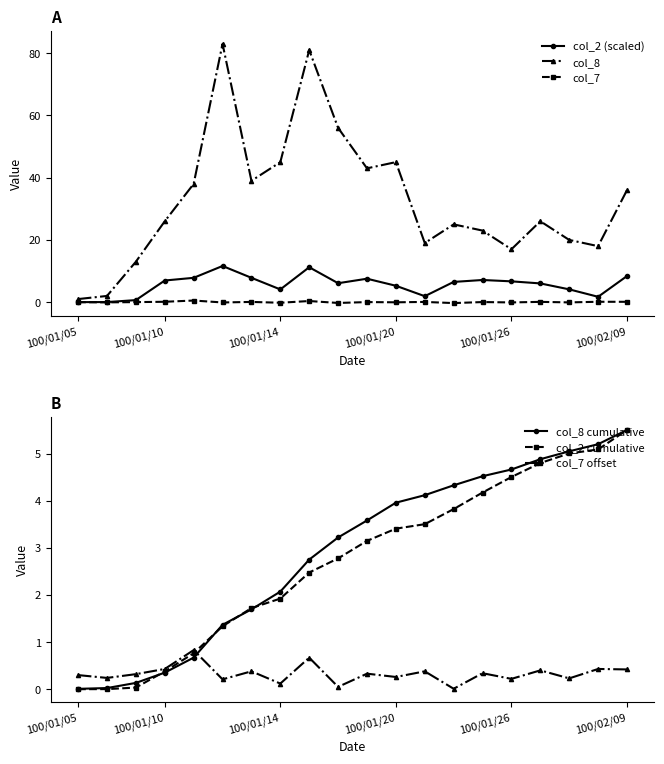

True or false: col_2 (scaled) has a value of 6.5 at 13.

True